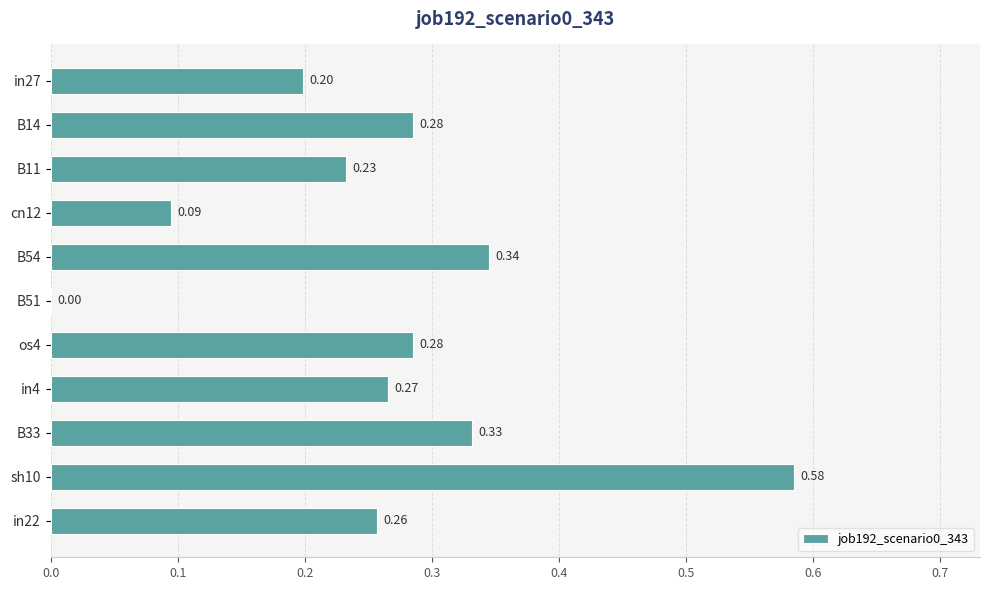

Are the bars horizontal?

Yes